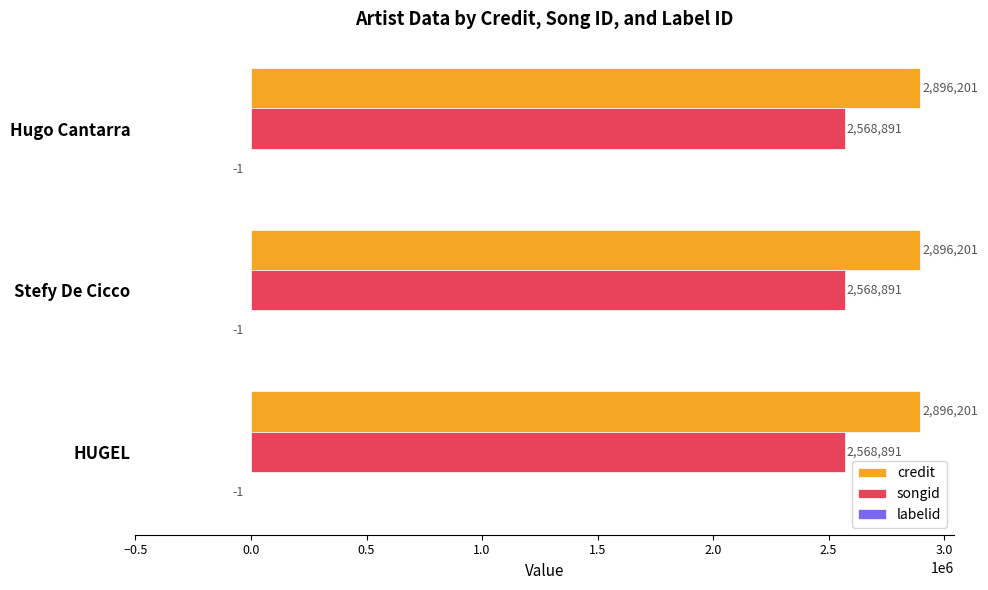

The value of credit at HUGEL is 2896201. True or false?

True